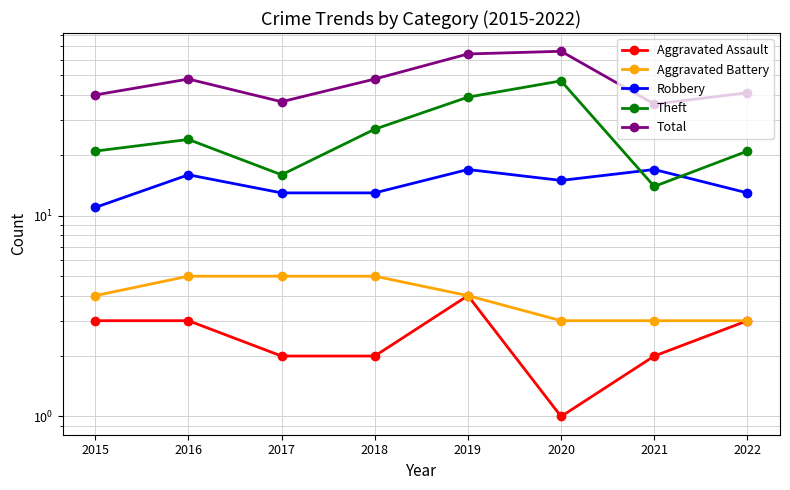

In Robbery, how many points are higher than both neighbors (excluding endpoints)?

3